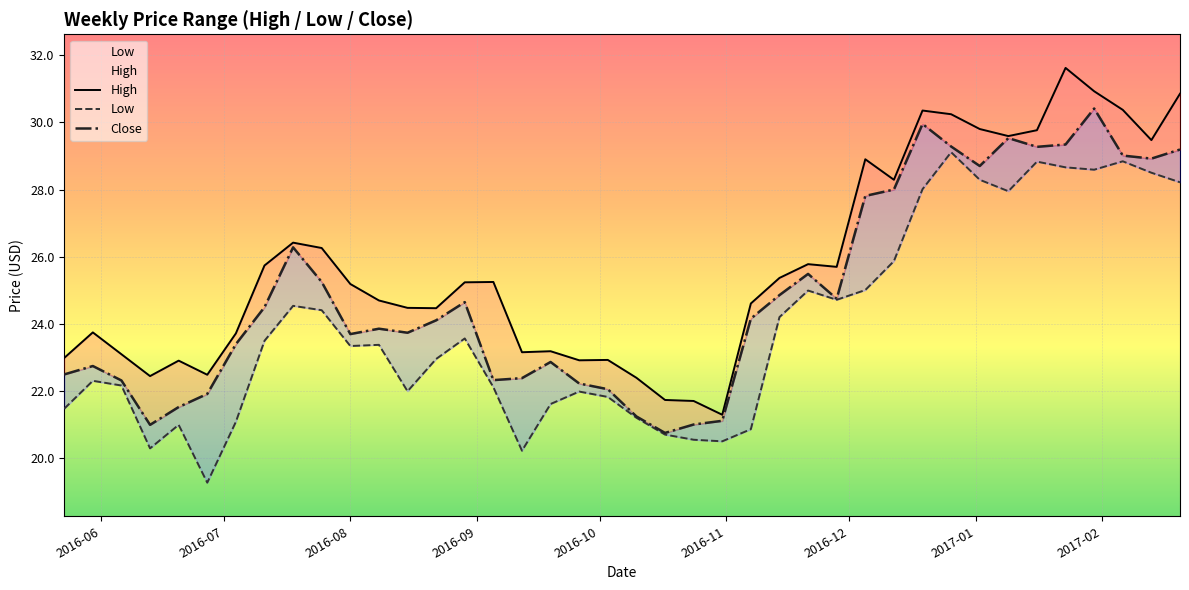

List the series in order of their peak value, lowest first.

Low, Close, High